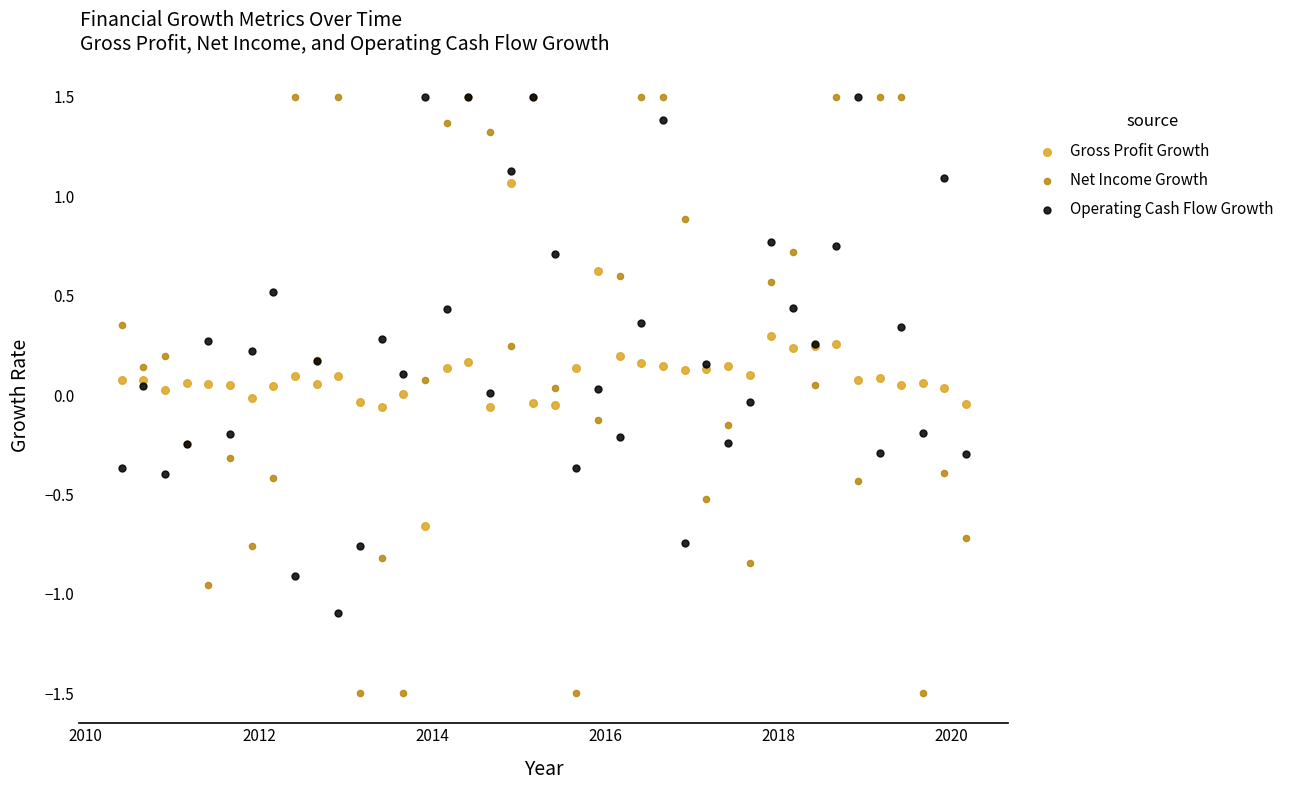

Which series has the largest Y range (max minus min)?

Net Income Growth